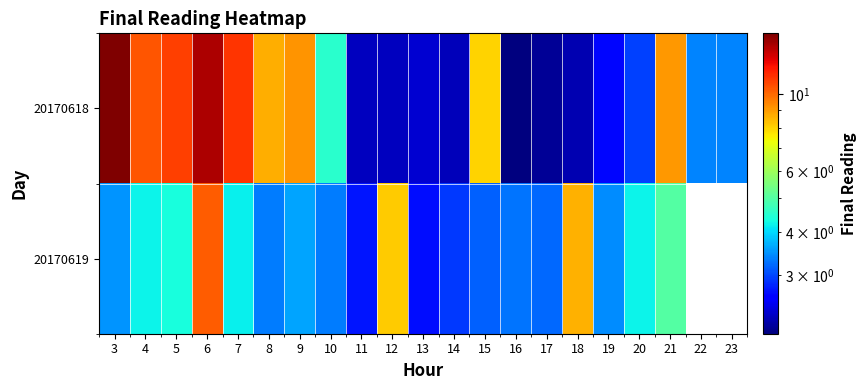

Rank the series by their maximum value, from highest to lowest.

20170618, 20170619